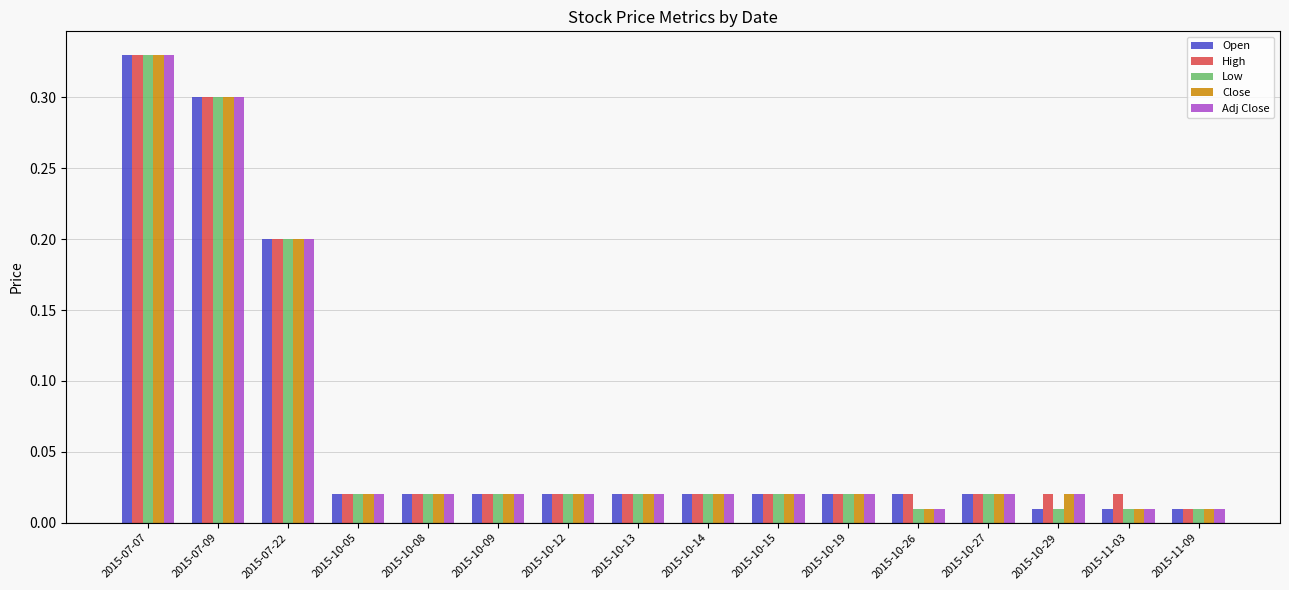

Count the number of categories in the chart.

16